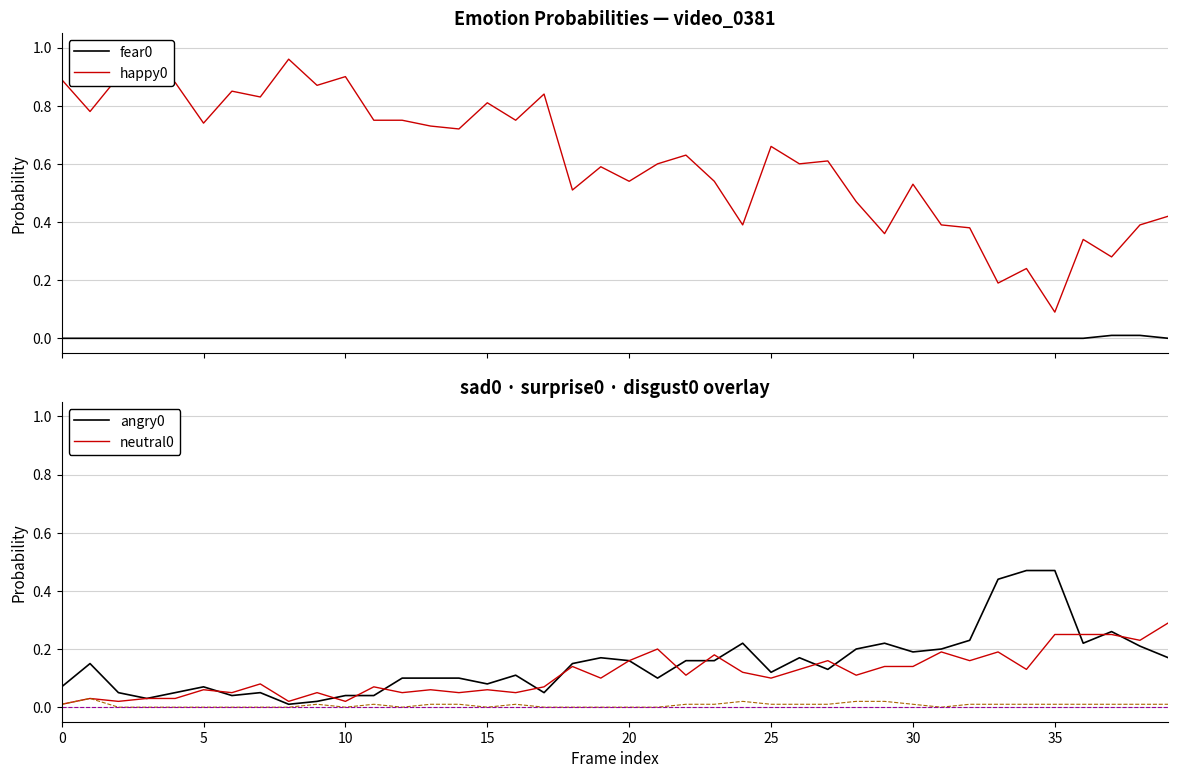

True or false: surprise0 and neutral0 cross at least once.

False